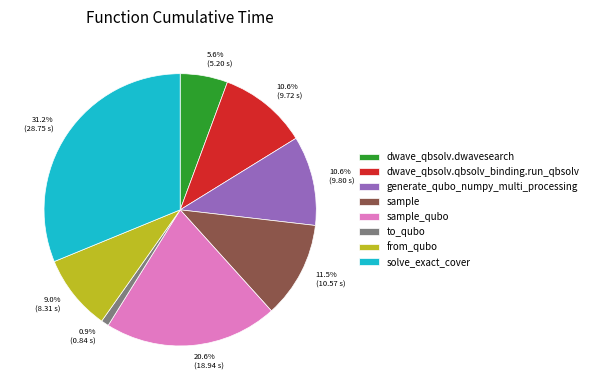

Does 11.5% (10.57 s) represent more than half of the total?

No